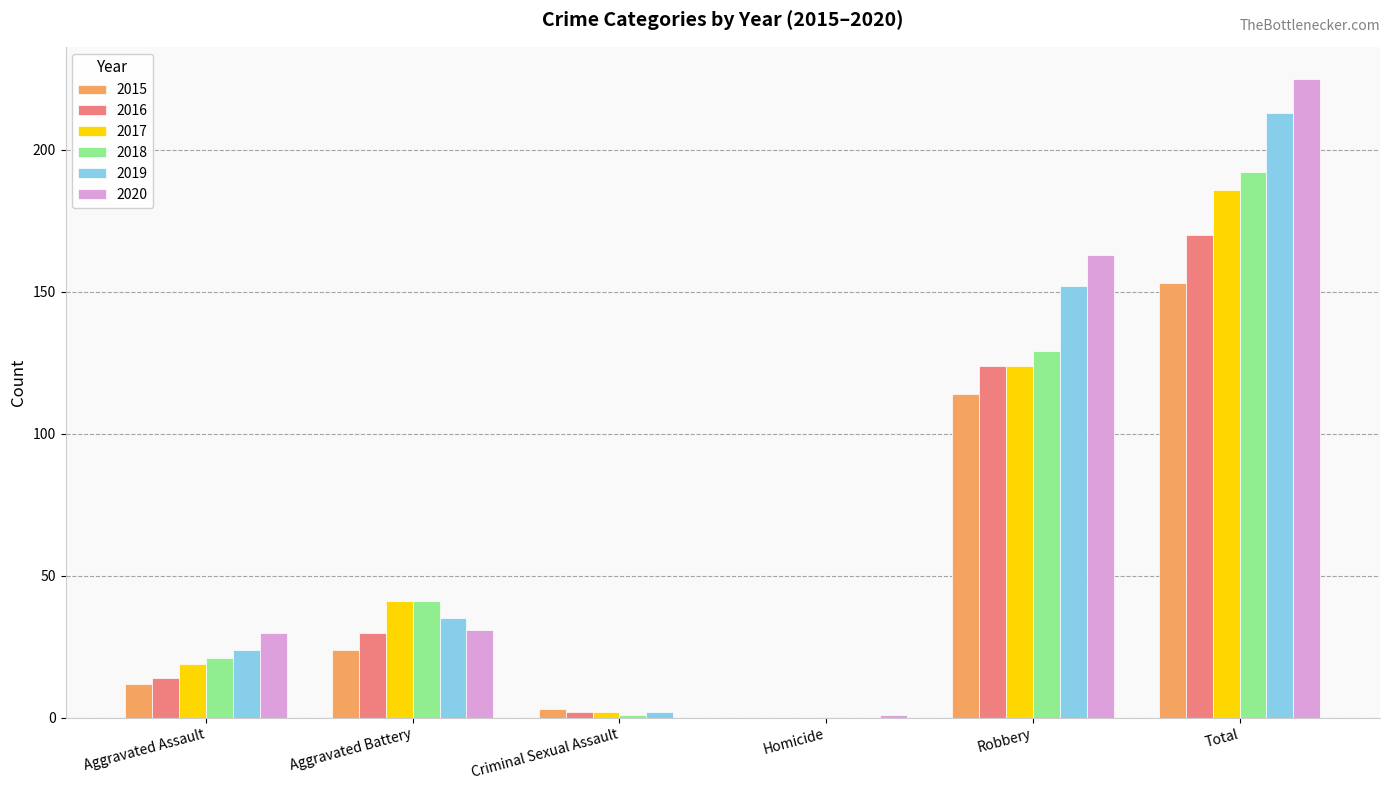

What is the total value across all series at Robbery?

806